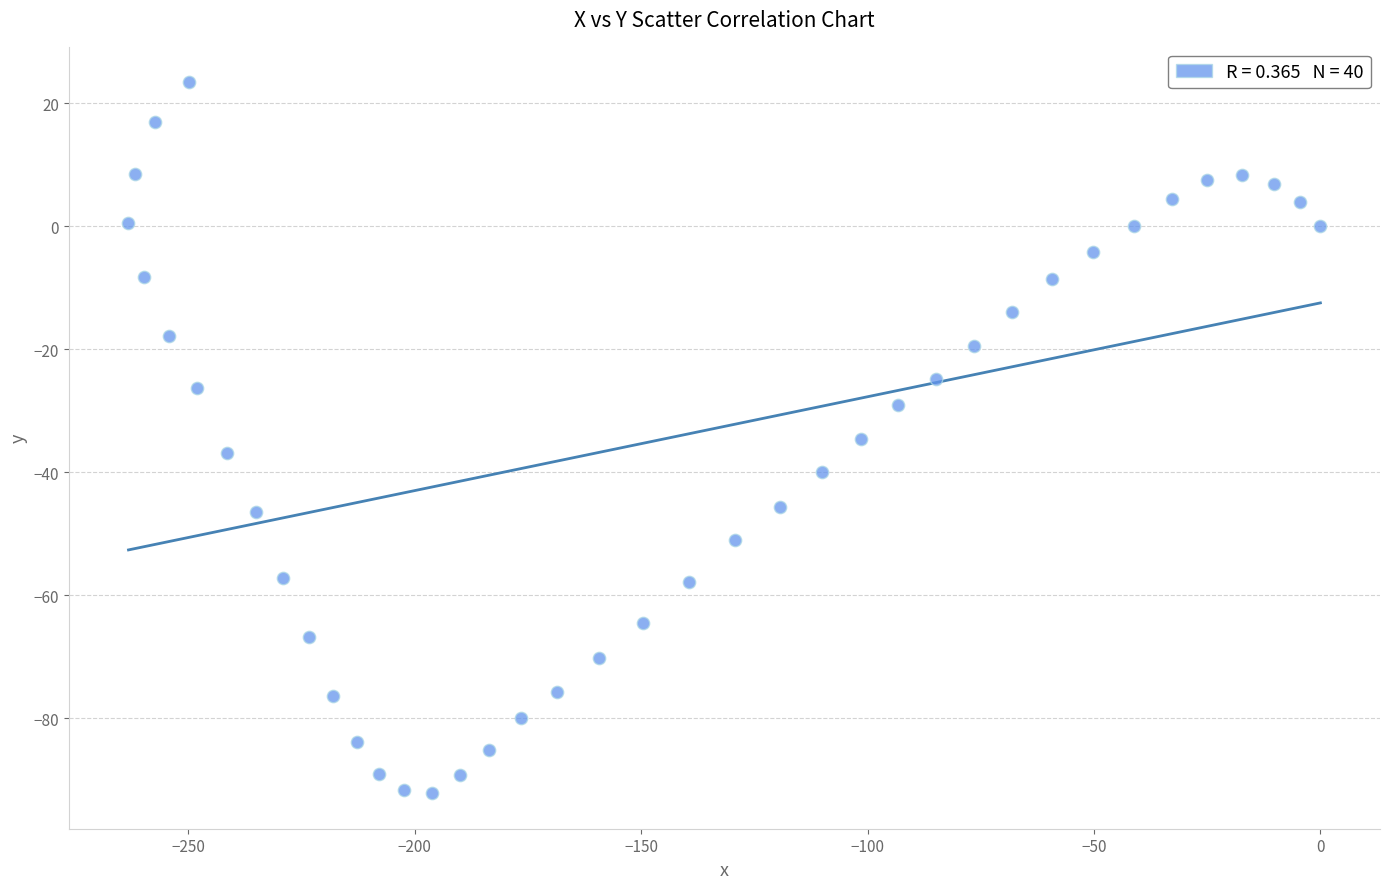

What is the range of X values (max minus min)?

263.2